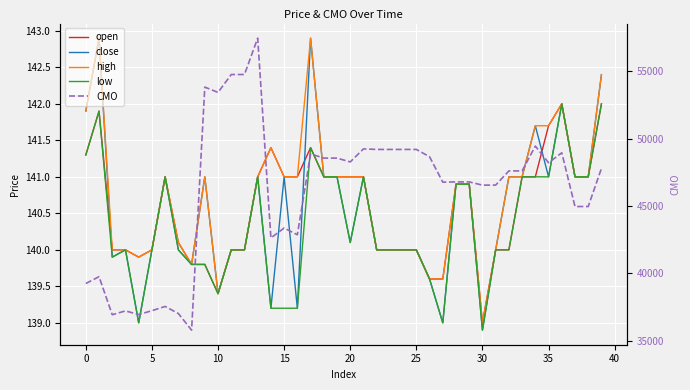

True or false: low and close cross at least once.

False